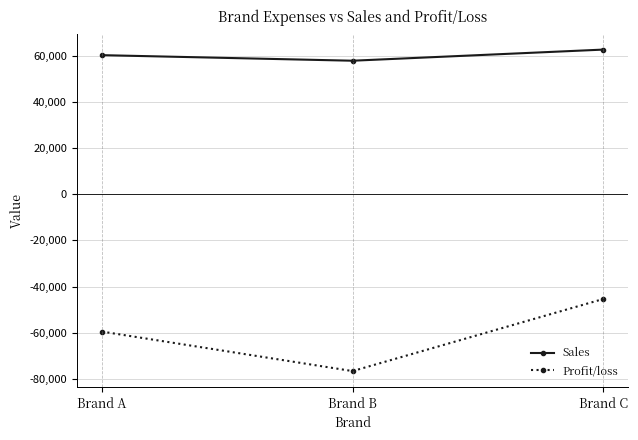

Count the Profit/loss values in the range -76584 to -45366.

3